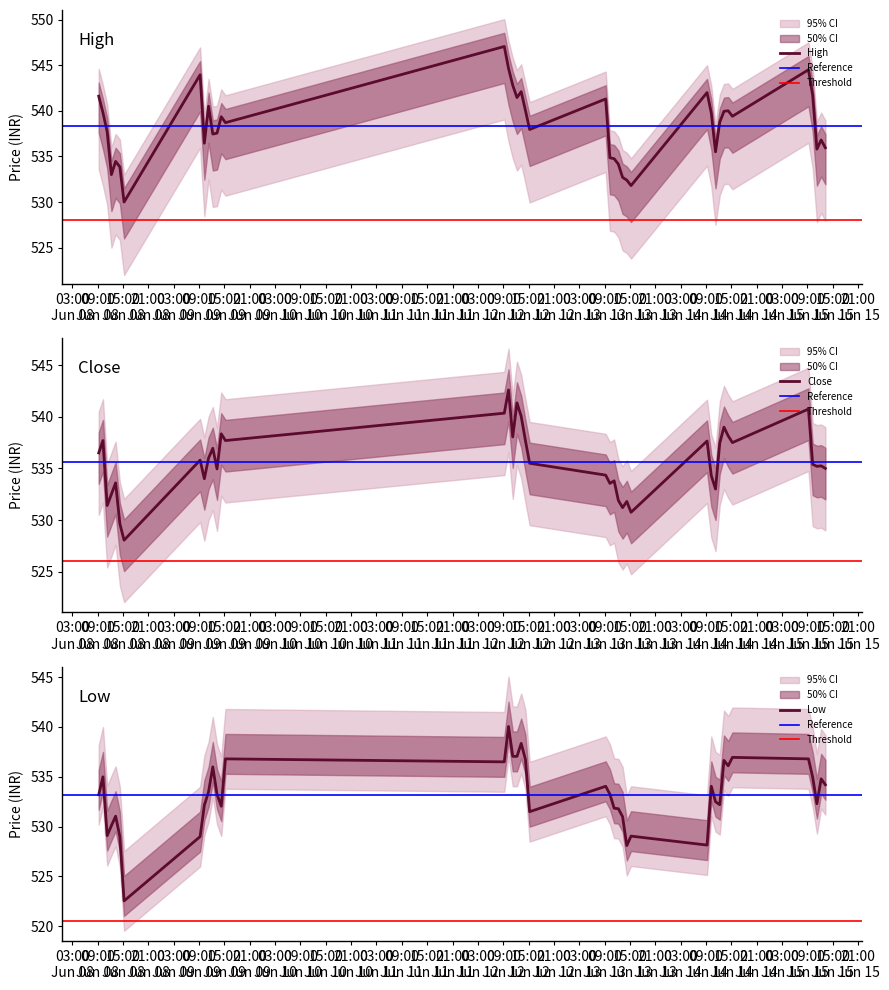

At which label does High first exceed 538?

2023-06-08 09:15